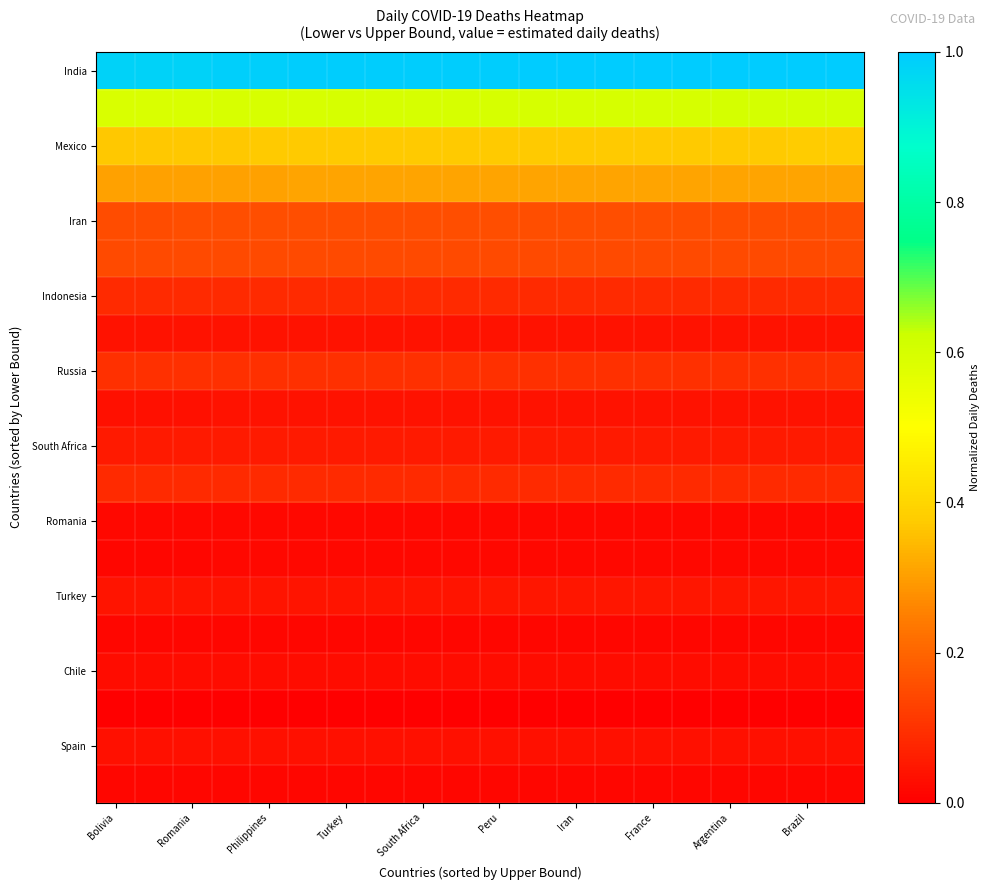

At which category does the chart reach its minimum across all series?

Bolivia